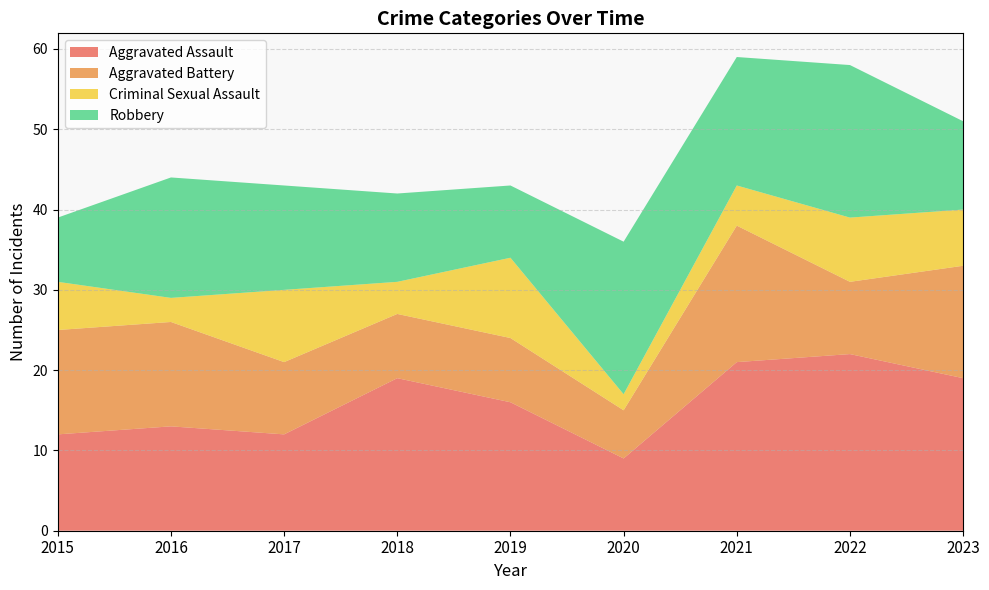

Reading left to right, what are all the values shown in this chart?

Aggravated Assault: 2015=12	2016=13	2017=12	2018=19	2019=16	2020=9	2021=21	2022=22	2023=19
Aggravated Battery: 2015=13	2016=13	2017=9	2018=8	2019=8	2020=6	2021=17	2022=9	2023=14
Criminal Sexual Assault: 2015=6	2016=3	2017=9	2018=4	2019=10	2020=2	2021=5	2022=8	2023=7
Robbery: 2015=8	2016=15	2017=13	2018=11	2019=9	2020=19	2021=16	2022=19	2023=11